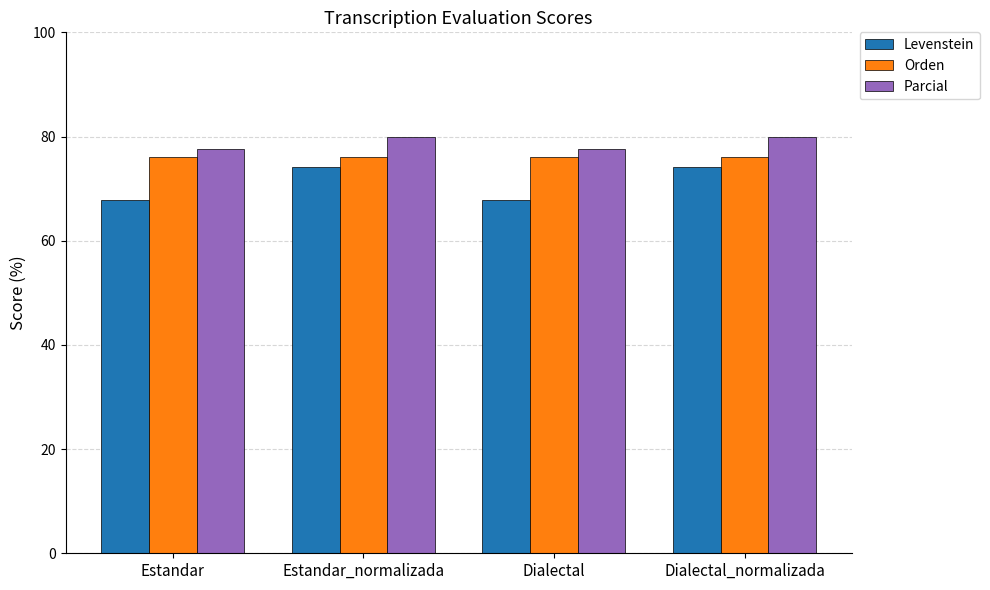

What is the difference between the highest and lowest values at Dialectal_normalizada?

5.9